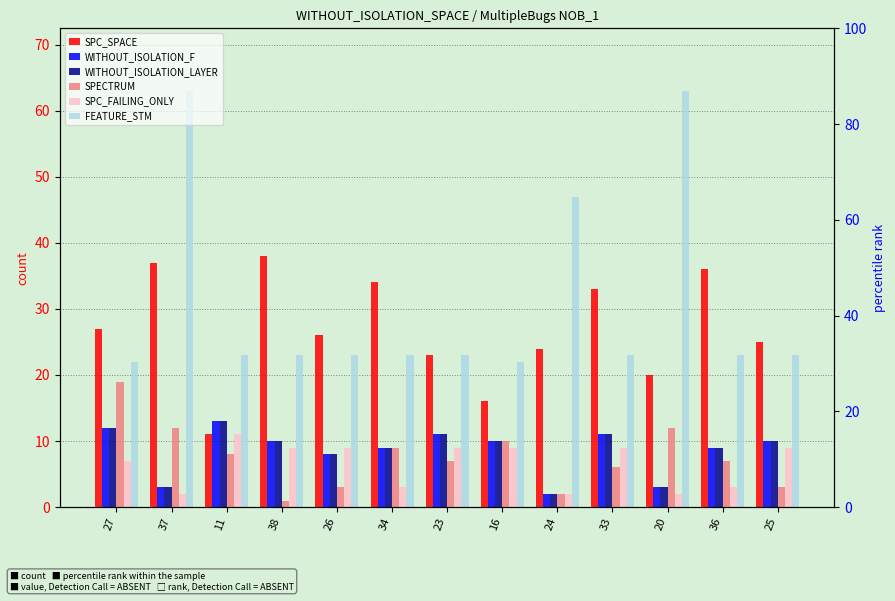

What is the difference between the maximum and minimum values in the WITHOUT_ISOLATION_F series?

11